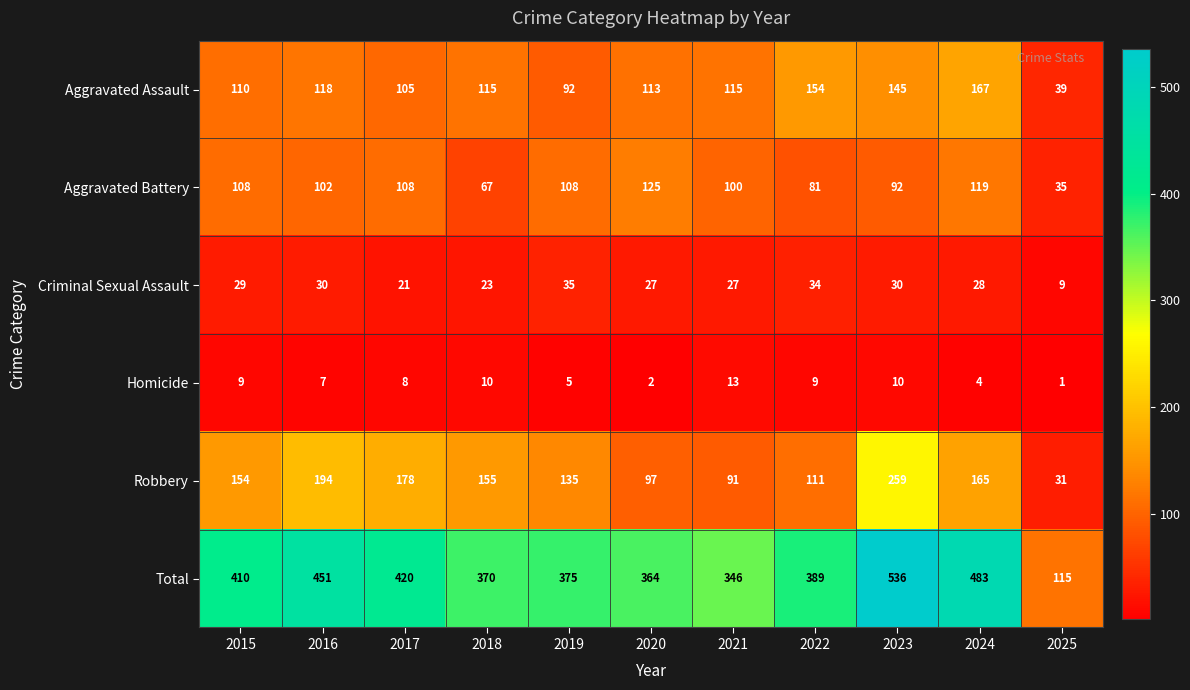

List the series in order of their peak value, highest first.

Total, Robbery, Aggravated Assault, Aggravated Battery, Criminal Sexual Assault, Homicide